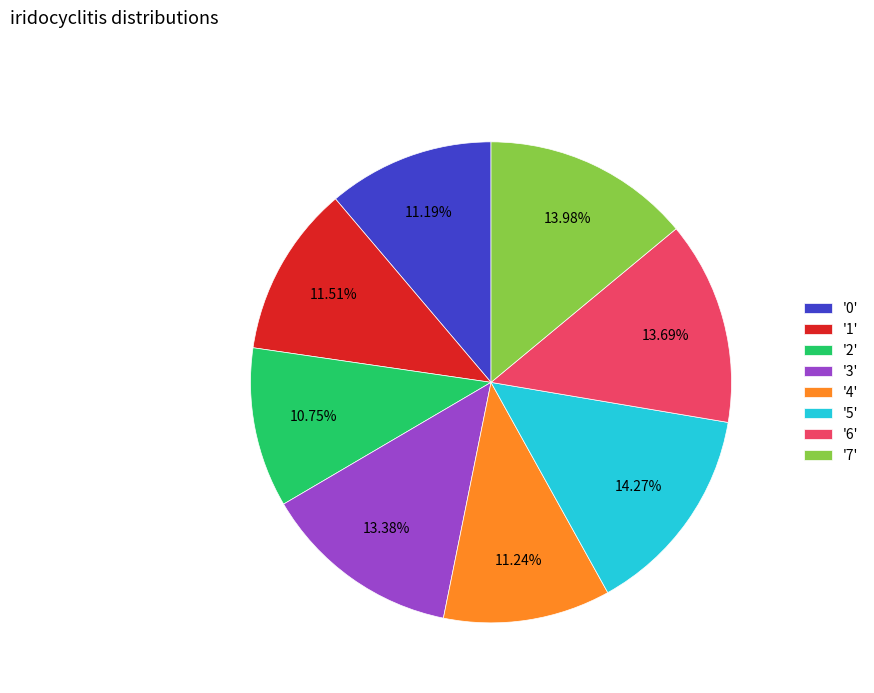

Approximately how many times larger is the value at '2' compared to '7'?

0.8